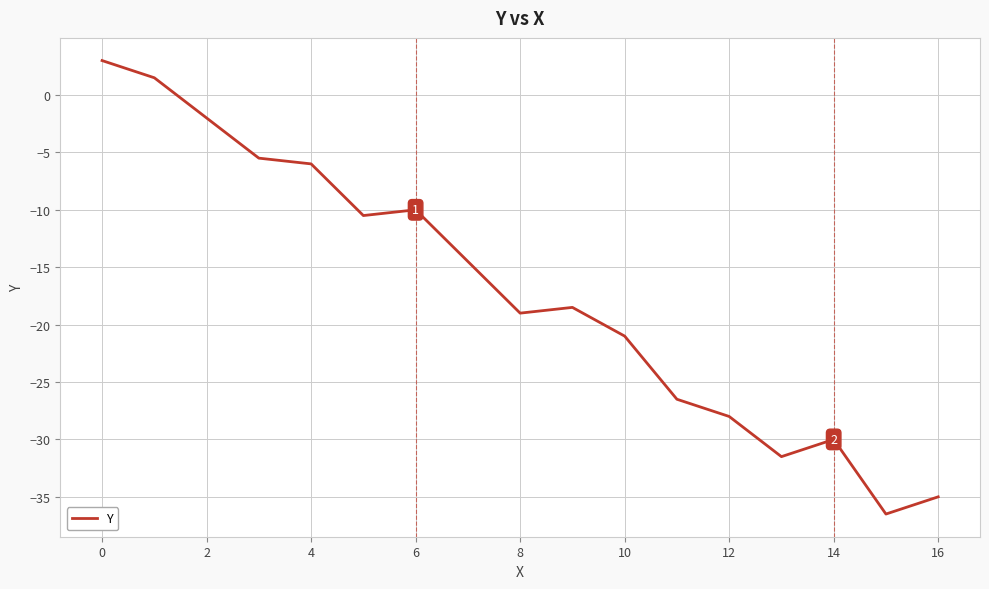

What is the difference between the maximum and minimum values?

39.5